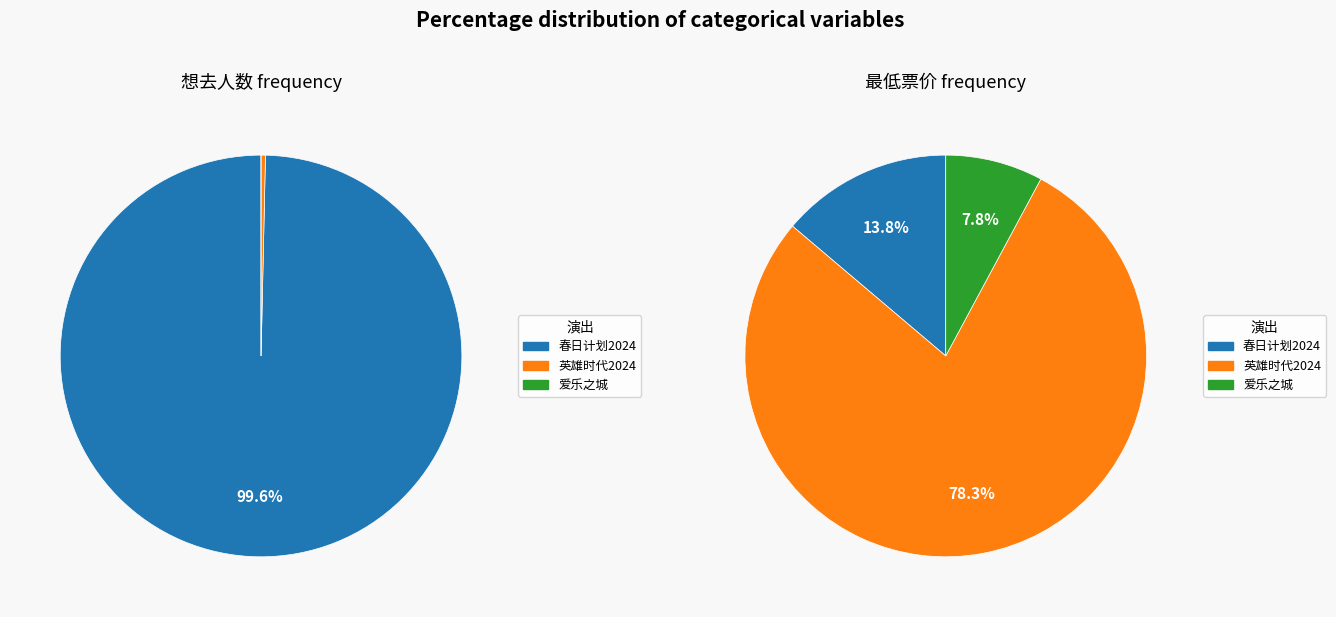

How many slices are in this pie chart?

3